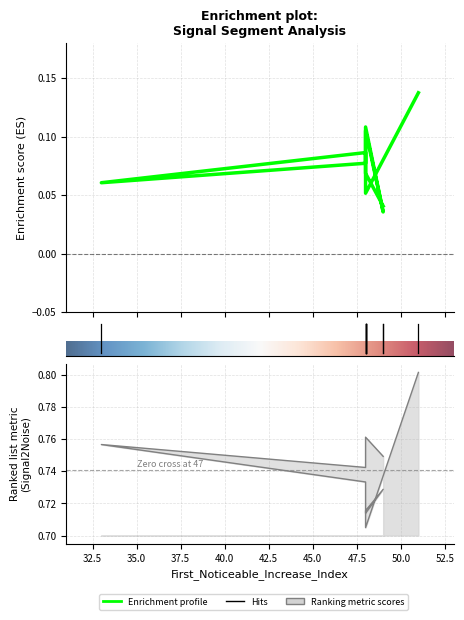

Is it true that Point_Exceeds_Cumulative_Value equals 1.3 at 48?

False